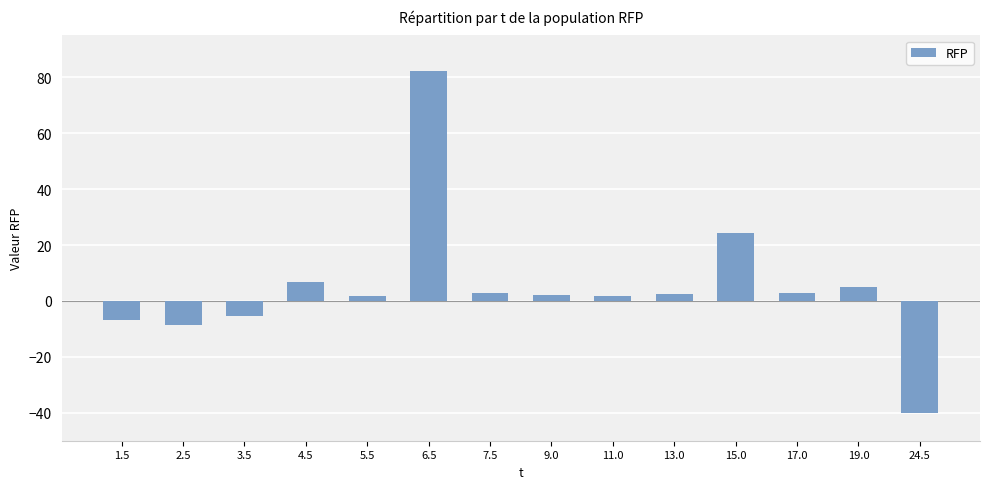

What is the value of the 2nd bar from the left?

-8.5